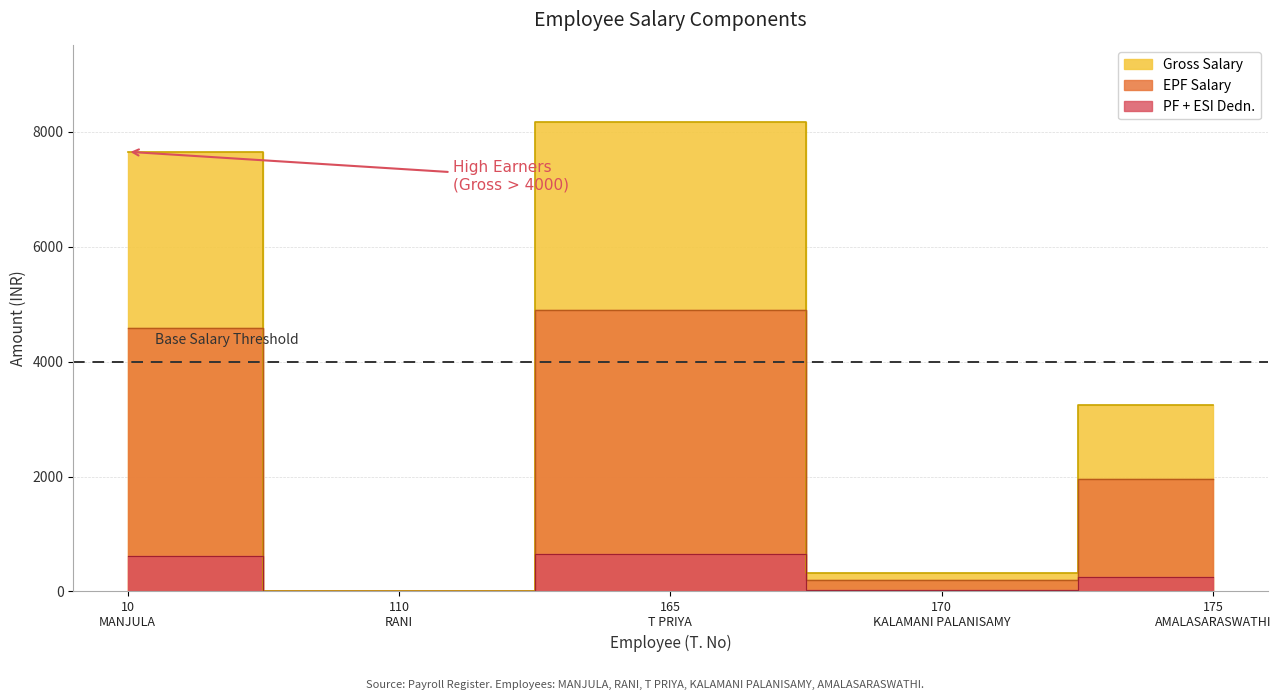

How many lines are shown in the chart?

3